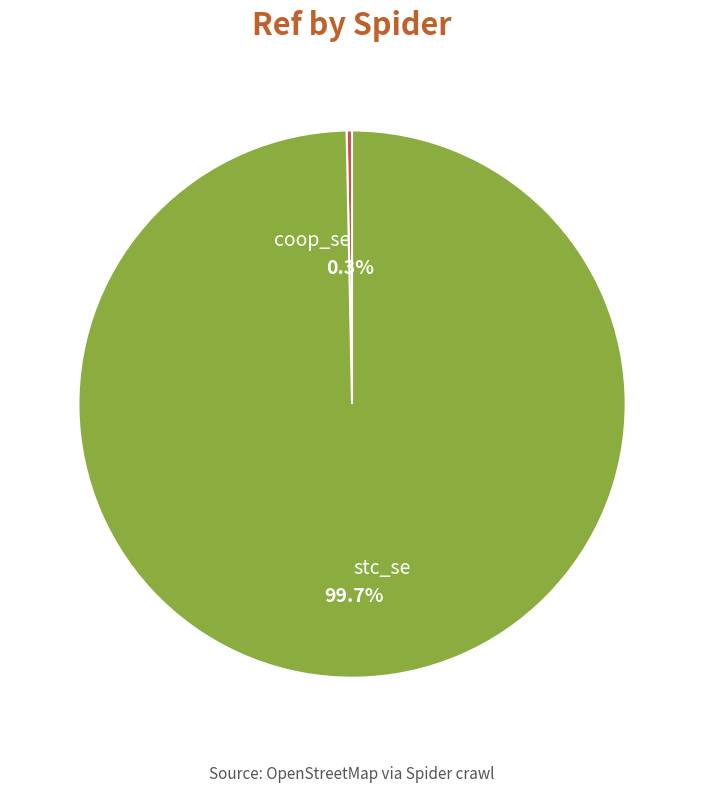

Rank the categories by value from lowest to highest.

coop_se, stc_se